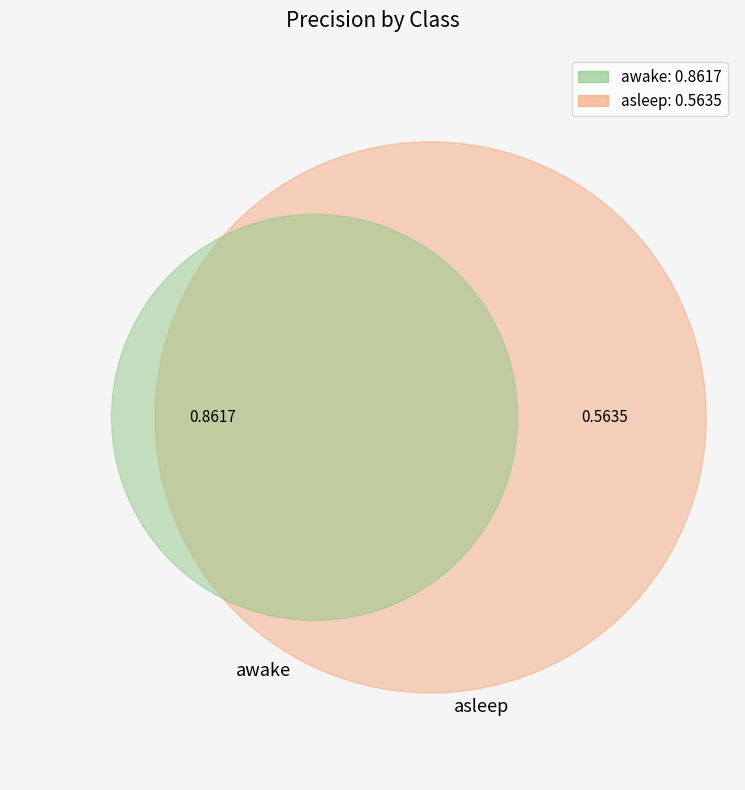

Which category has the smallest portion of the pie?

asleep